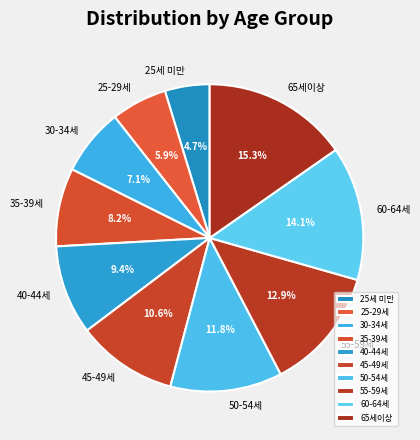

To the nearest percent, what is the difference between the largest and smallest slice percentages?

11%